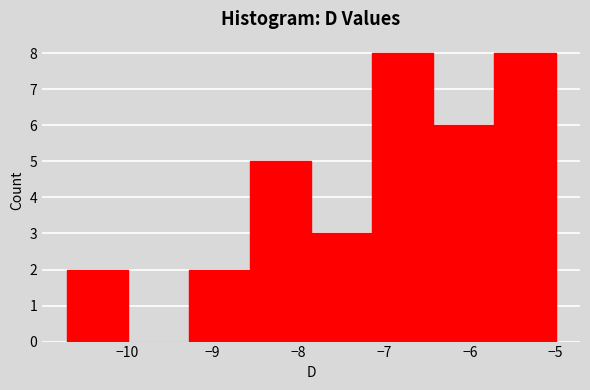

Reading left to right, transcribe this chart: for each bar, give the range it covers on the x-axis and its height. Neither the bar edges nor the heights are printed on the chart, so give them approximately, as read against the axes.

-10.7 to -10.0: 2
-10.0 to -9.3: 0
-9.3 to -8.6: 2
-8.6 to -7.8: 5
-7.8 to -7.1: 3
-7.1 to -6.4: 8
-6.4 to -5.7: 6
-5.7 to -5.0: 8